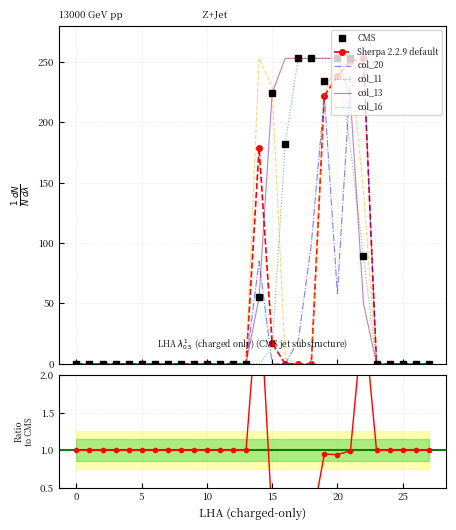

Reading right to left, what are all the values shown in this chart?

col_15: 0	0	0	0	0	89	253	253	234	253	253	182	224	55	0	0	0	0	0	0	0	0	0	0	0	0	0	0
col_19: 0	0	0	0	0	253	251	238	222	0	0	0	17	179	0	0	0	0	0	0	0	0	0	0	0	0	0	0
col_20: 0	0	0	0	0	253	238	58	222	99	19	0	0	85	0	0	0	0	0	0	0	0	0	0	0	0	0	0
col_11: 0	0	0	0	0	89	179	253	253	253	253	182	13	0	0	0	0	0	0	0	0	0	0	0	0	0	0	0
col_13: 0	0	0	0	0	50	220	253	253	253	253	253	224	55	0	0	0	0	0	0	0	0	0	0	0	0	0	0
col_16: 0	0	0	0	0	142	253	253	222	0	0	4	229	253	0	0	0	0	0	0	0	0	0	0	0	0	0	0